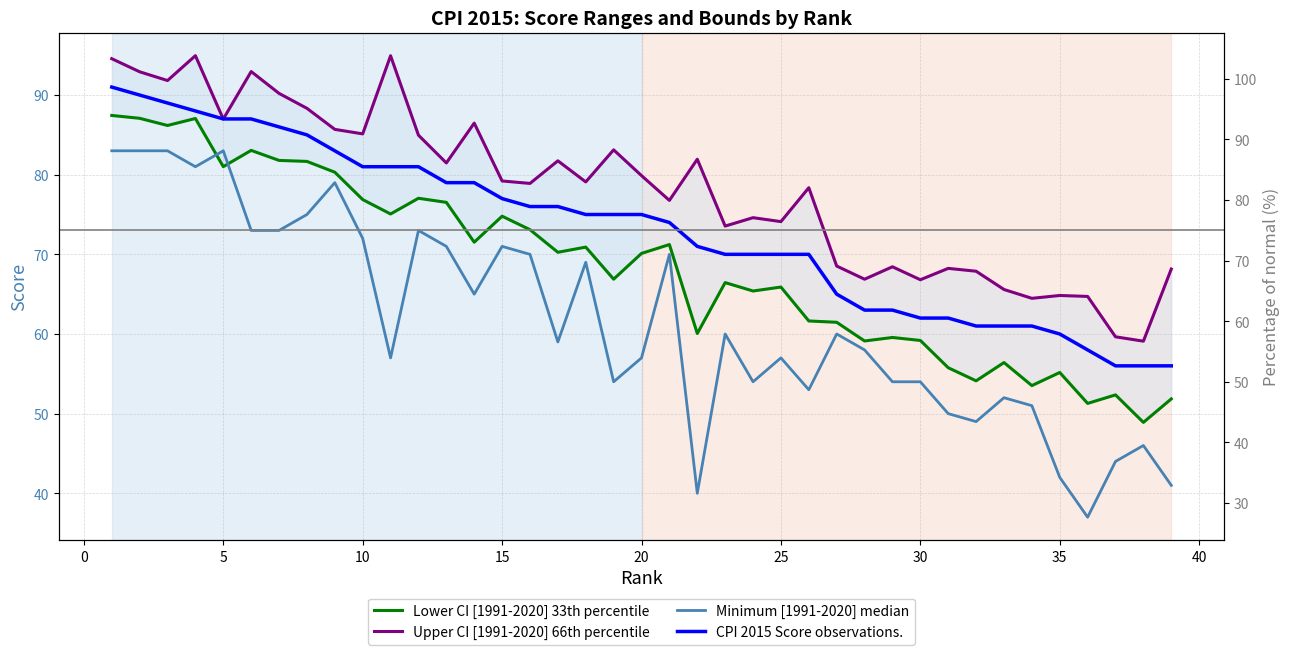

At which category does Lower CI [1991-2020] 33th percentile reach its first local valley?

5